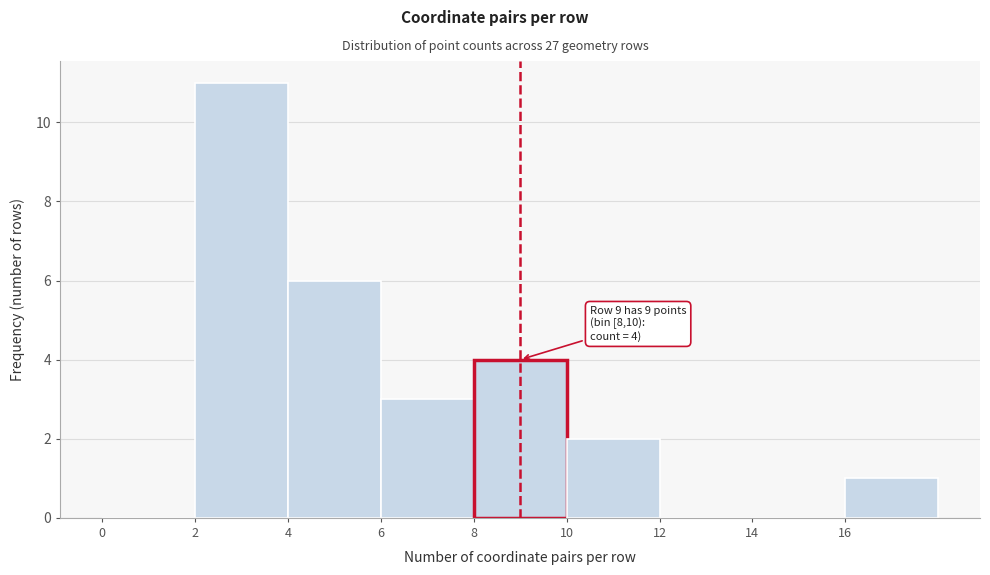

Which range on the x-axis has the tallest bar?

2 to 4